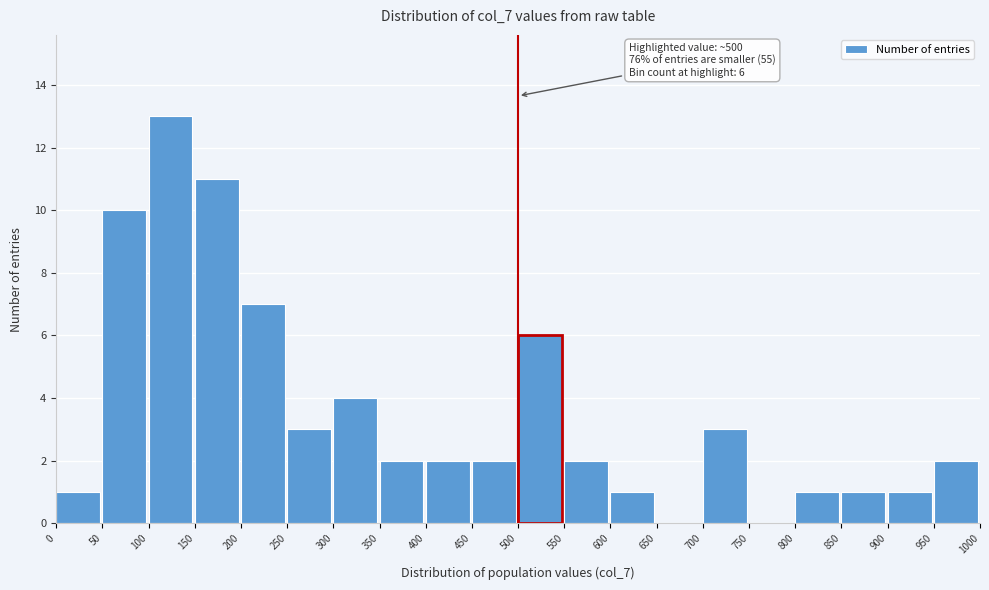

Over which range of the x-axis is the bar tallest?

100 to 150